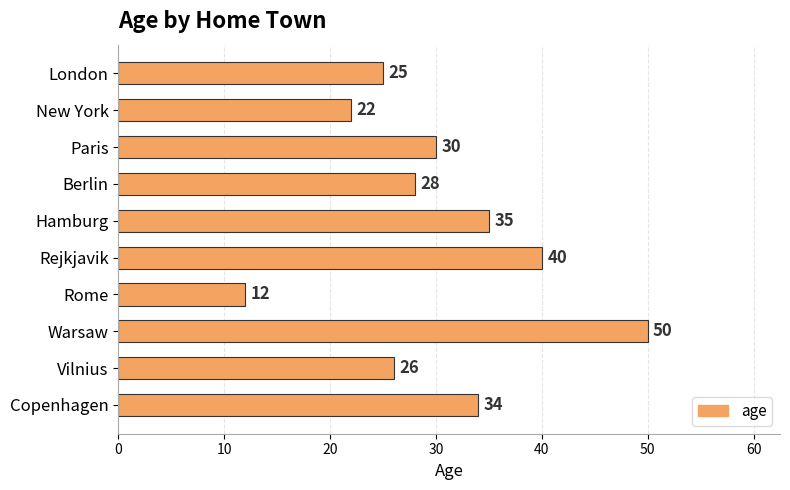

Reading top to bottom, transcribe all the data shown in this chart.

London=25	New York=22	Paris=30	Berlin=28	Hamburg=35	Rejkjavik=40	Rome=12	Warsaw=50	Vilnius=26	Copenhagen=34